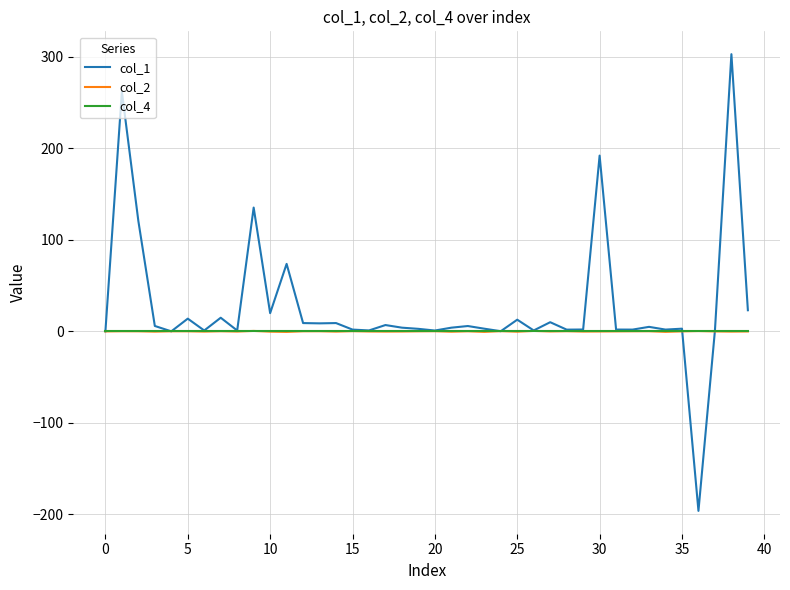

What is the highest value of the col_1 series?

303.1